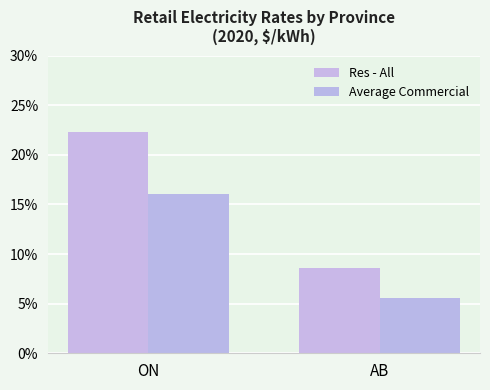

Does the chart contain any negative values?

No